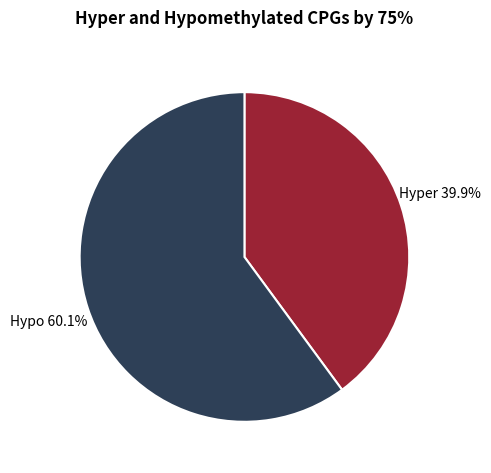

How many slices are in this pie chart?

2